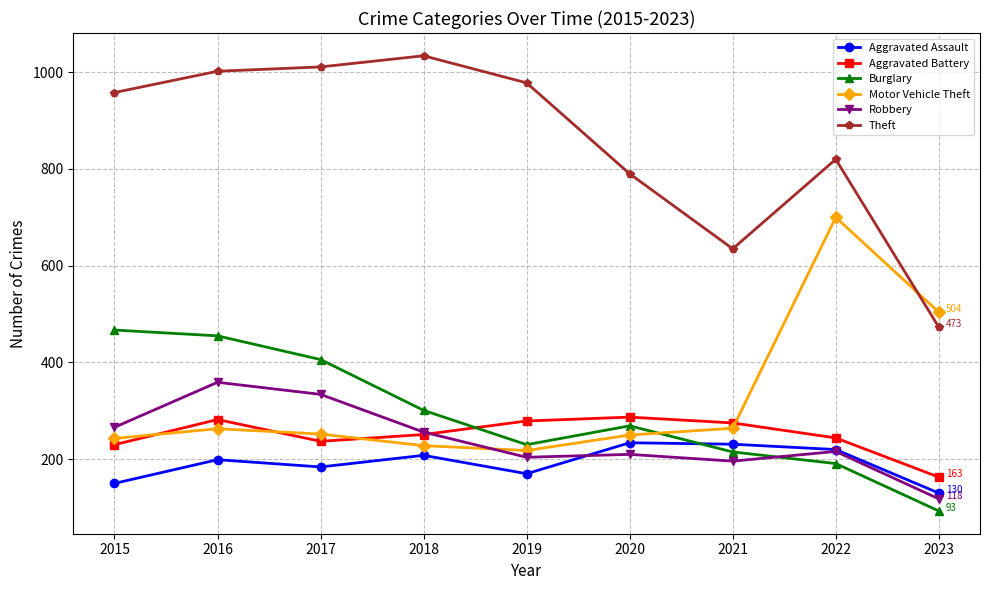

Which series has the largest total across all categories?

Theft